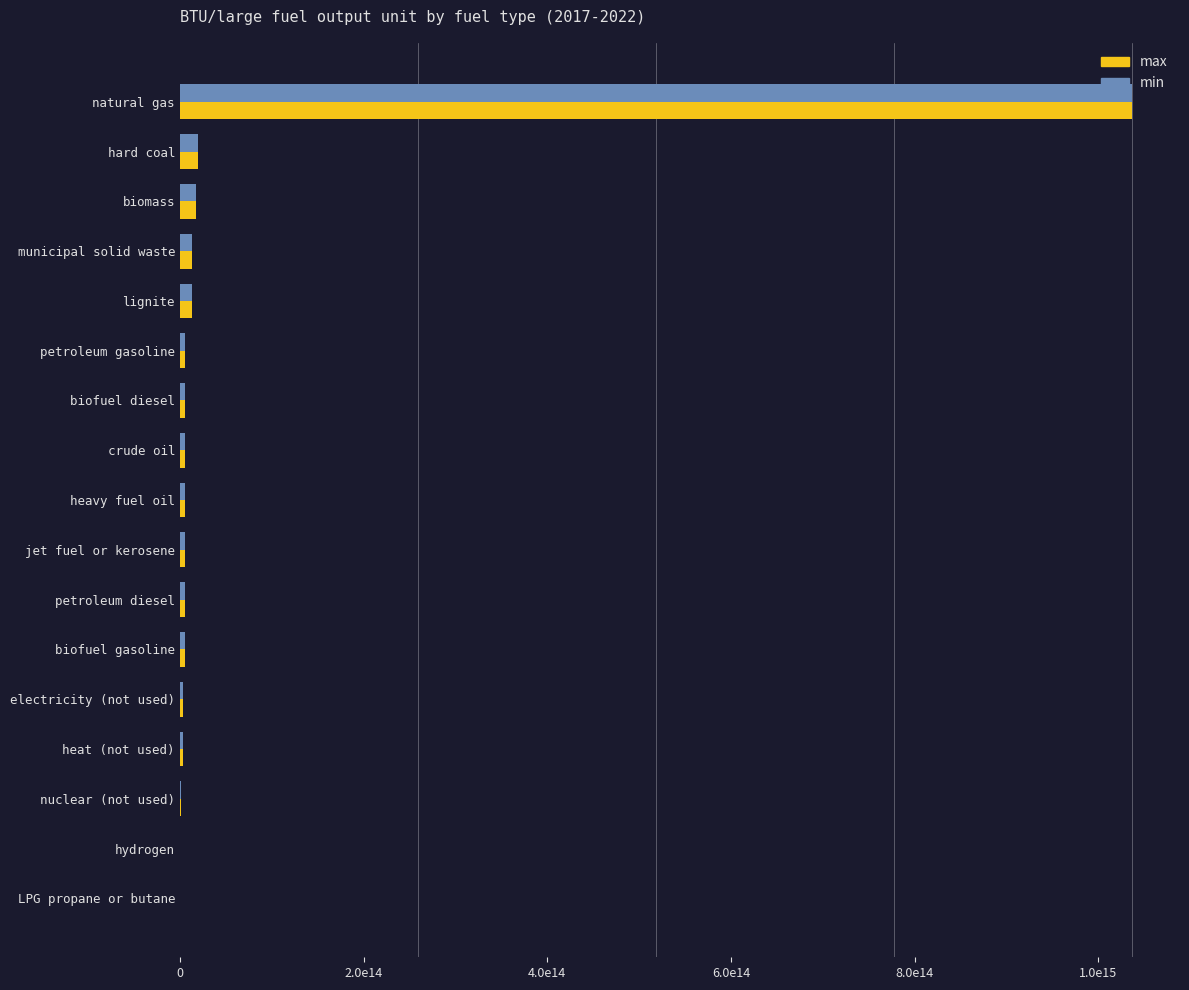

Reading right to left, transcribe all the data shown in this chart.

max: 91410000000	135000000000	1000000000000	3142000000000	3142000000000	5810700000000	5810700000000	5810700000000	5810700000000	5810700000000	5810700000000	5810700000000	12992300000000	13583400000000	17906000000000	19763300000000	1037000000000000
min: 91410000000	135000000000	1000000000000	3142000000000	3142000000000	5810700000000	5810700000000	5810700000000	5810700000000	5810700000000	5810700000000	5810700000000	12992300000000	13583400000000	17906000000000	19437500000000	1037000000000000